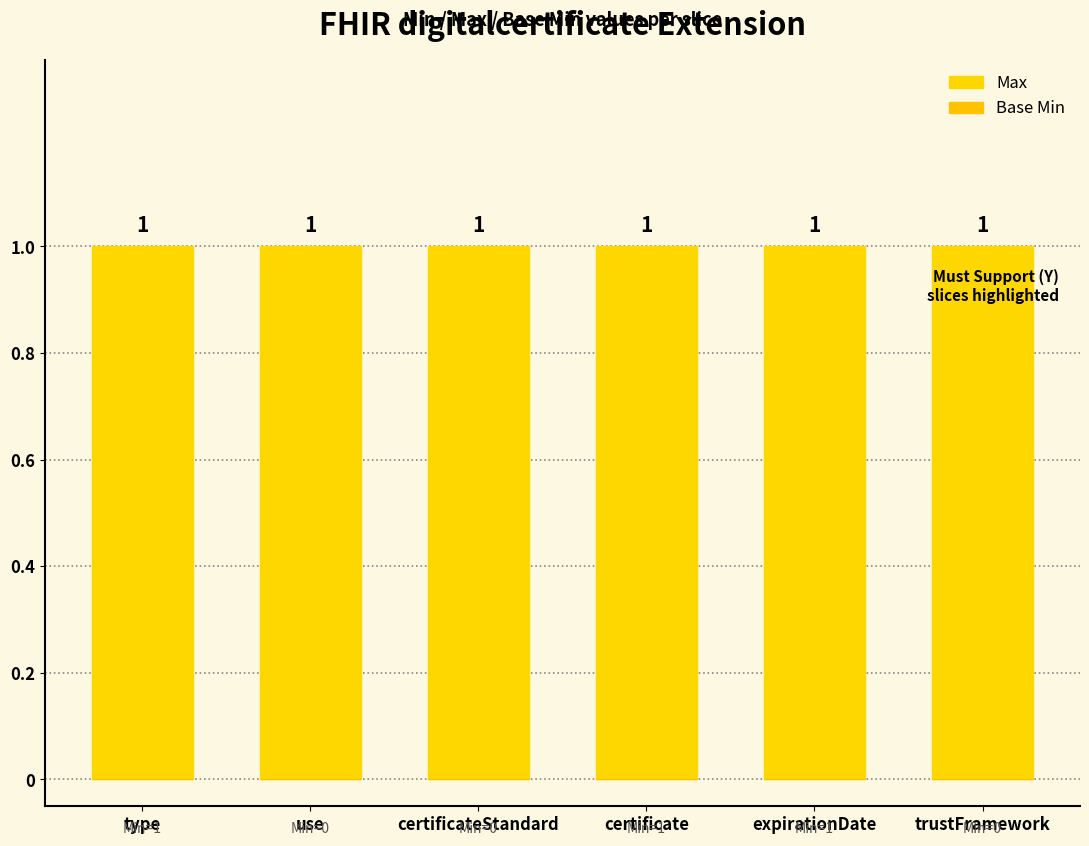

How many series are shown in this chart?

2